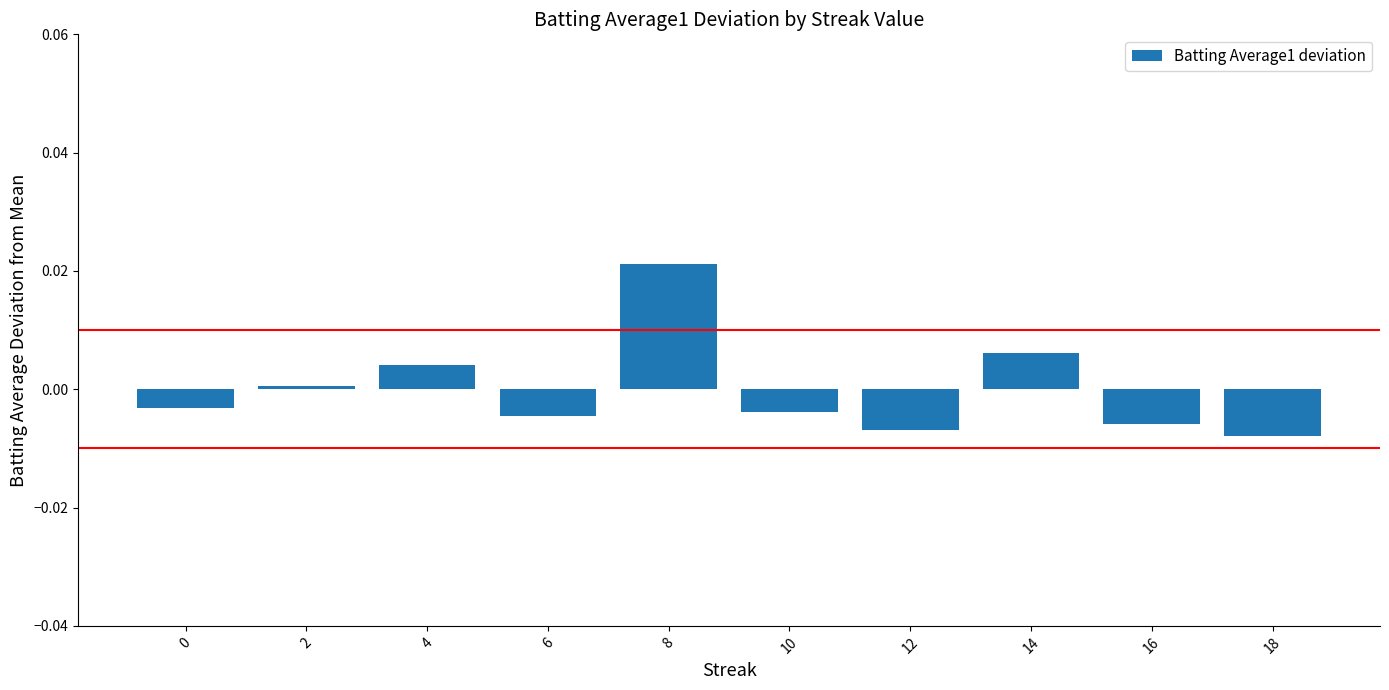

How many data points are less than 0?

6